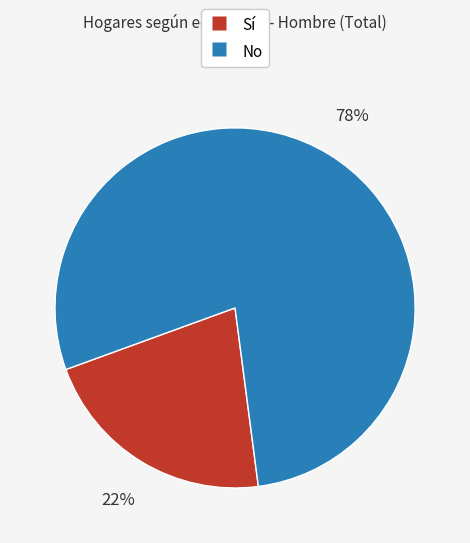

To the nearest percent, what is the average slice percentage?

50%